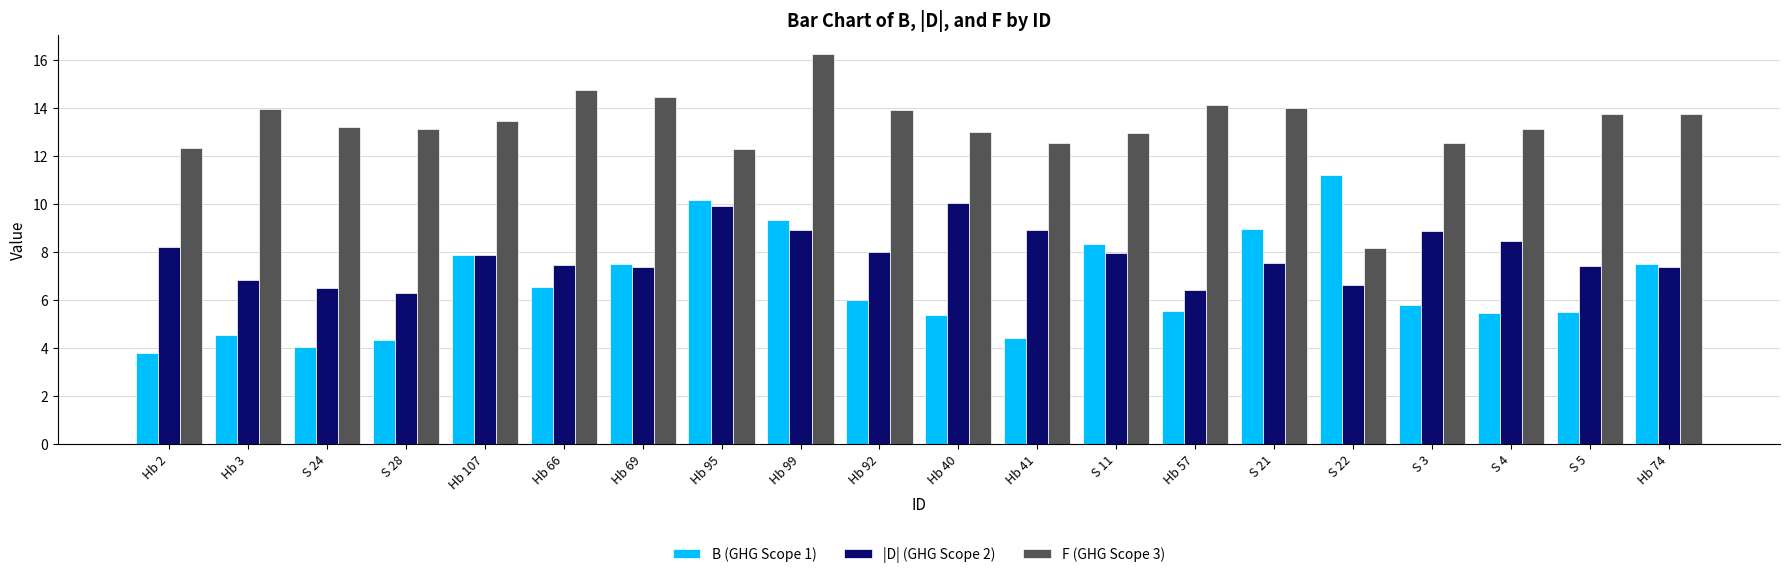

What is the difference between the highest and lowest values at Hb 95?

2.4